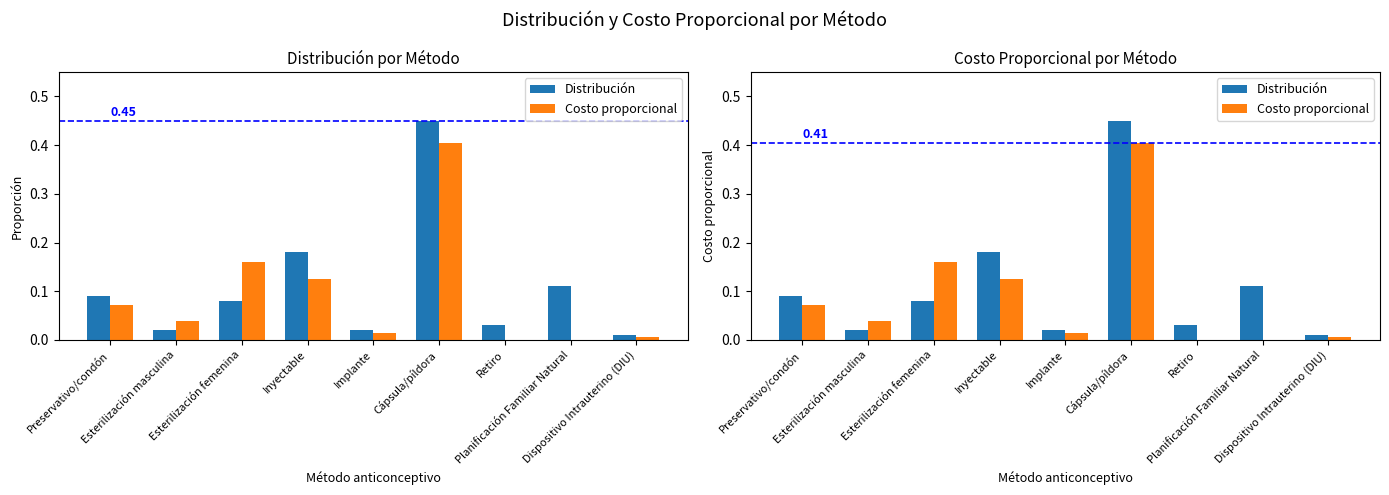

What is the difference between the second highest and second lowest values in the Distribución series?

0.2